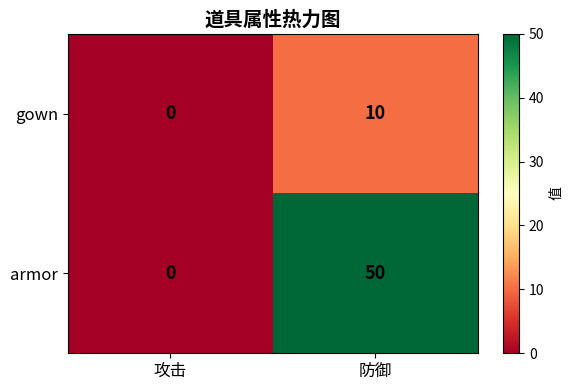

Rank the series at 防御 from lowest to highest value.

gown, armor